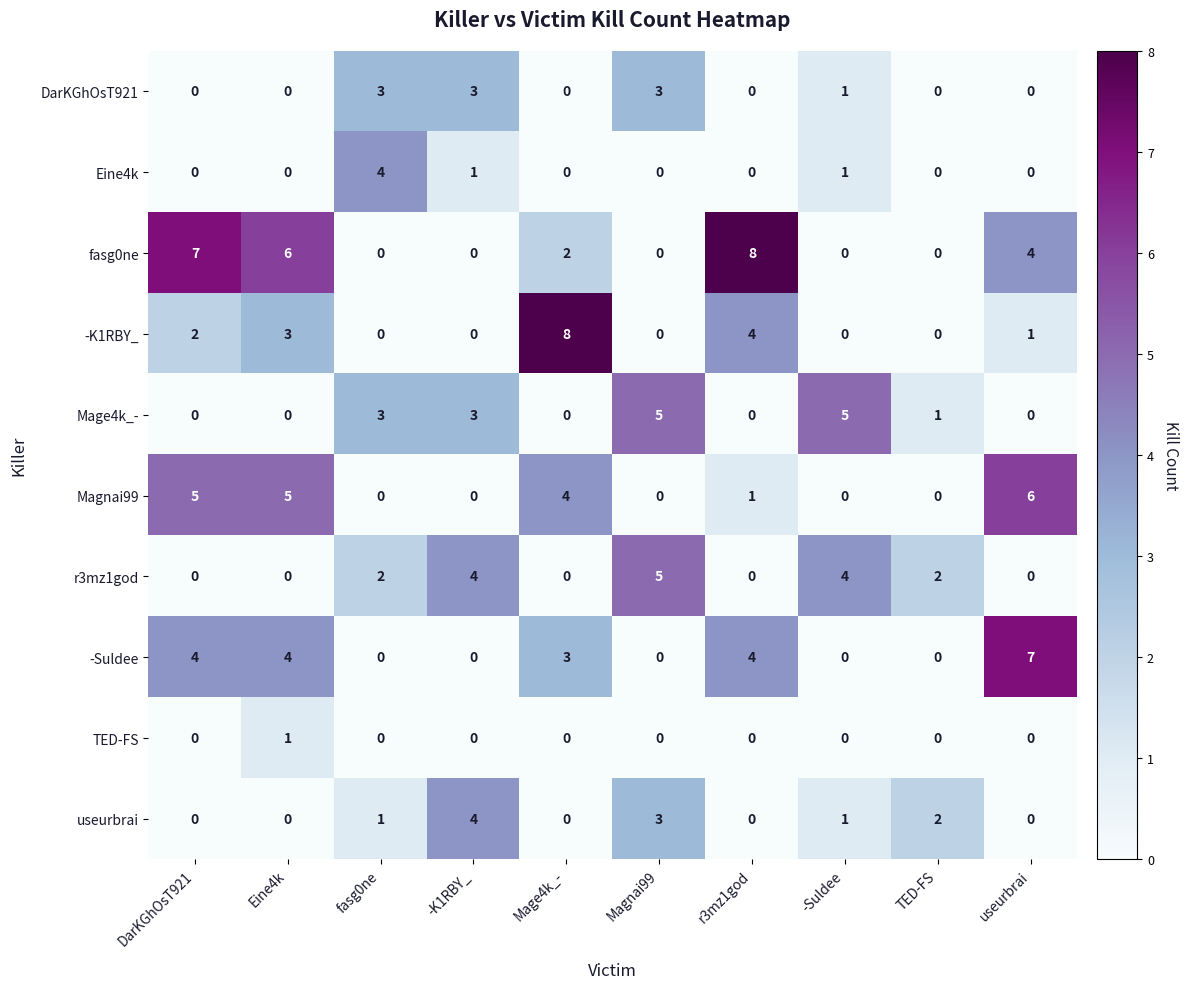

At which label is DarKGhOsT921 closest to 1?

-Suldee